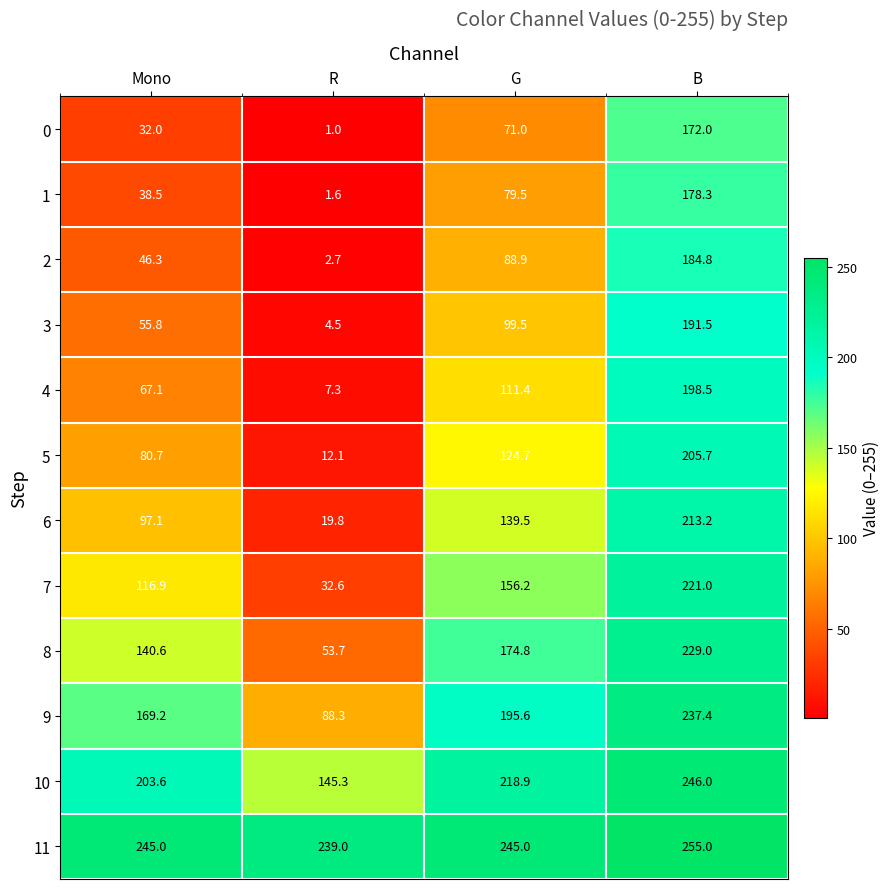

What is the total value across all series at B?

2532.4